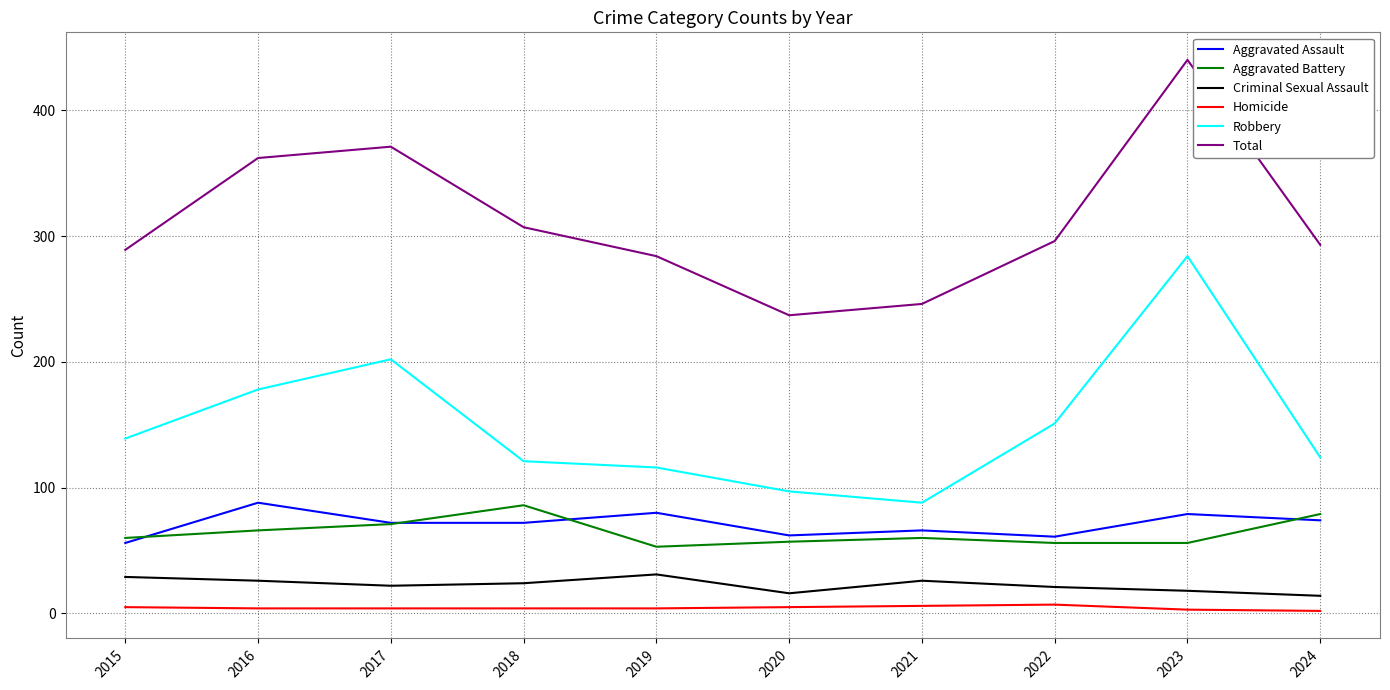

What is the greatest value displayed?

440